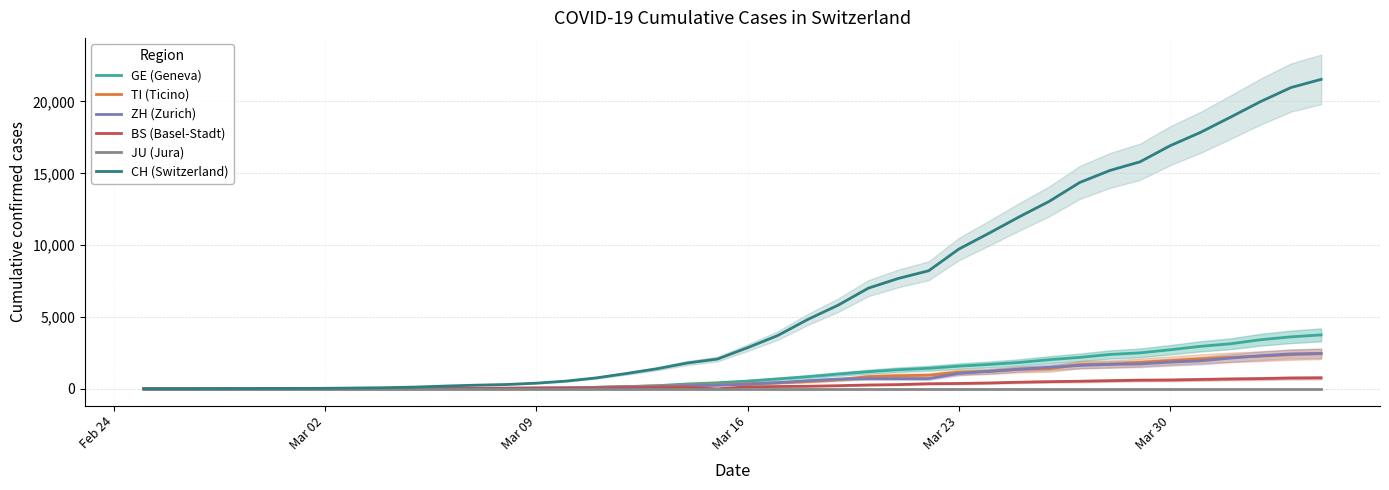

How many lines are shown in the chart?

6